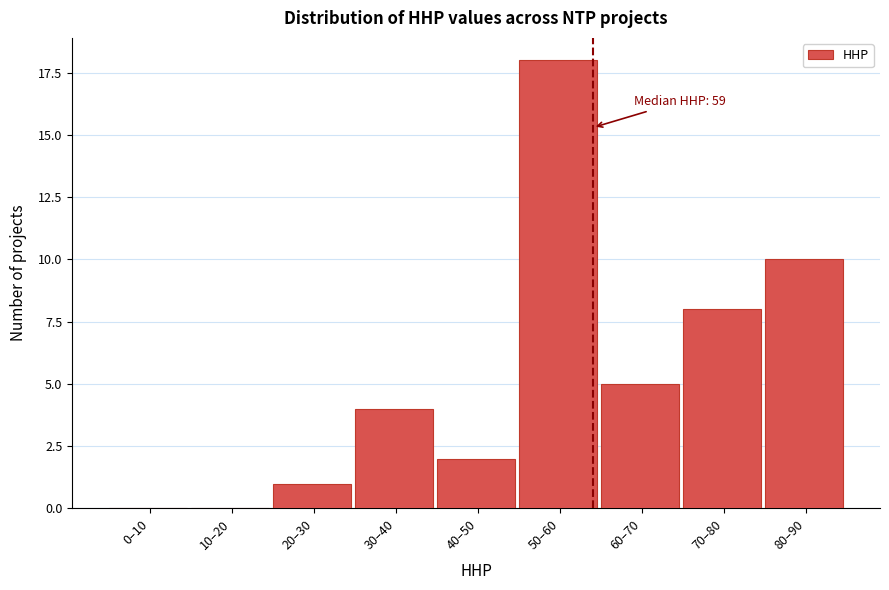

Reading left to right, transcribe all the data shown in this chart.

0–10=0	10–20=0	20–30=1	30–40=4	40–50=2	50–60=18	60–70=5	70–80=8	80–90=10